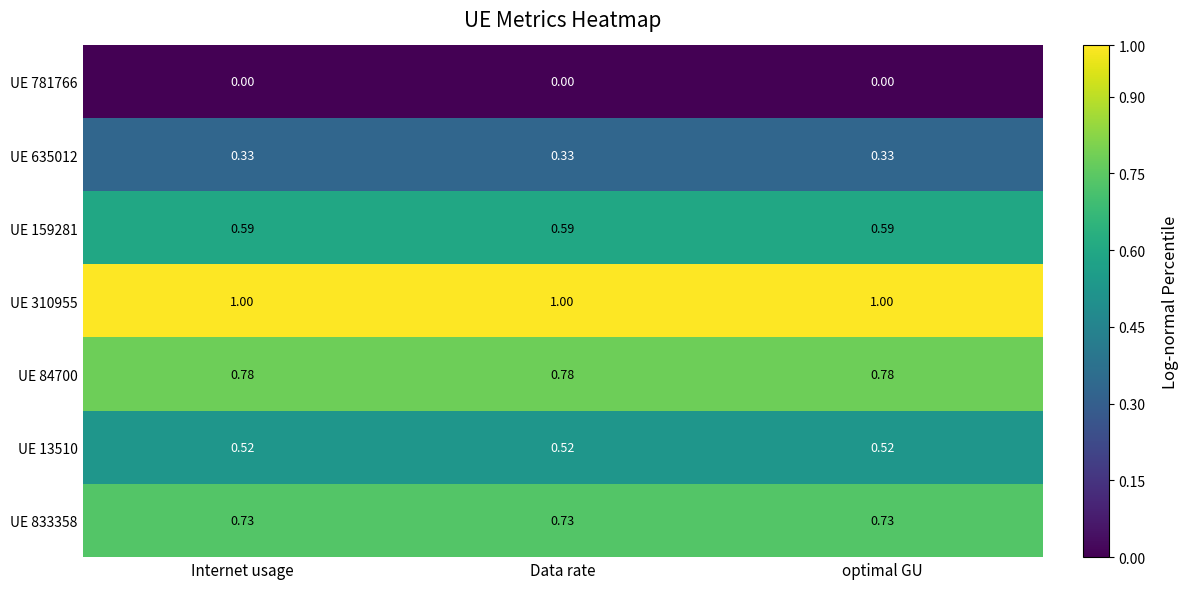

What is the total value across all series at Data rate?

4.0